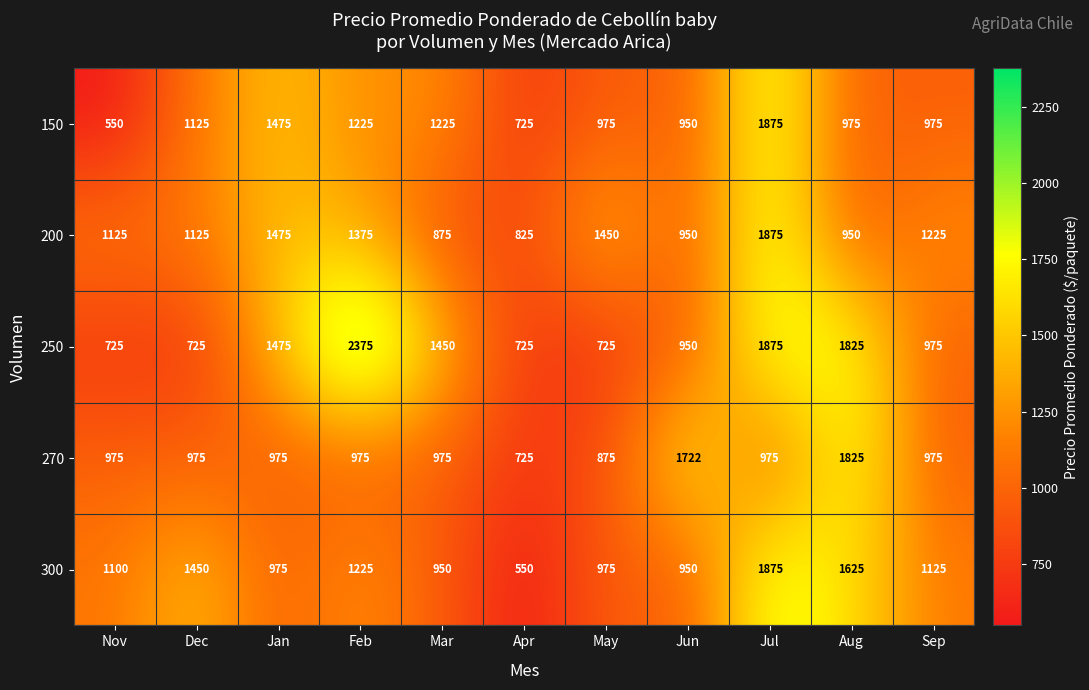

Is it true that 270 equals 545 at Aug?

False